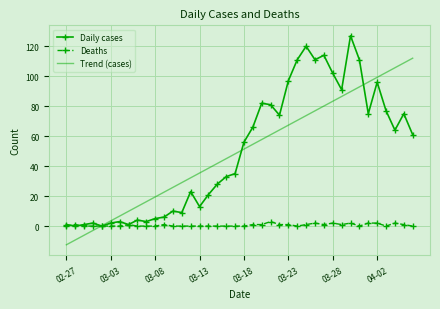

List the series in order of their peak value, lowest first.

Deaths, Trend (cases), Daily cases